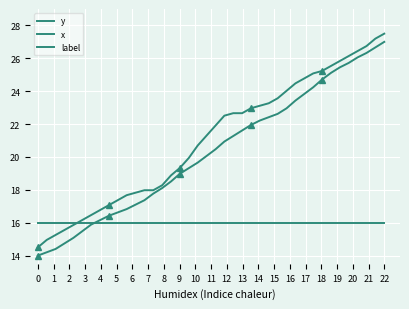

What is the difference between the highest and lowest values at 4?

0.9